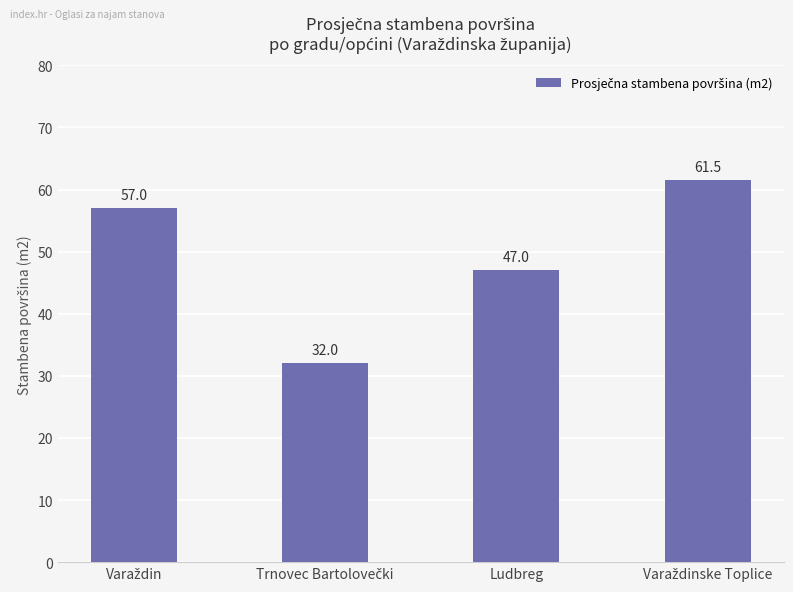

What is the value of the 3rd bar from the left?

47.0